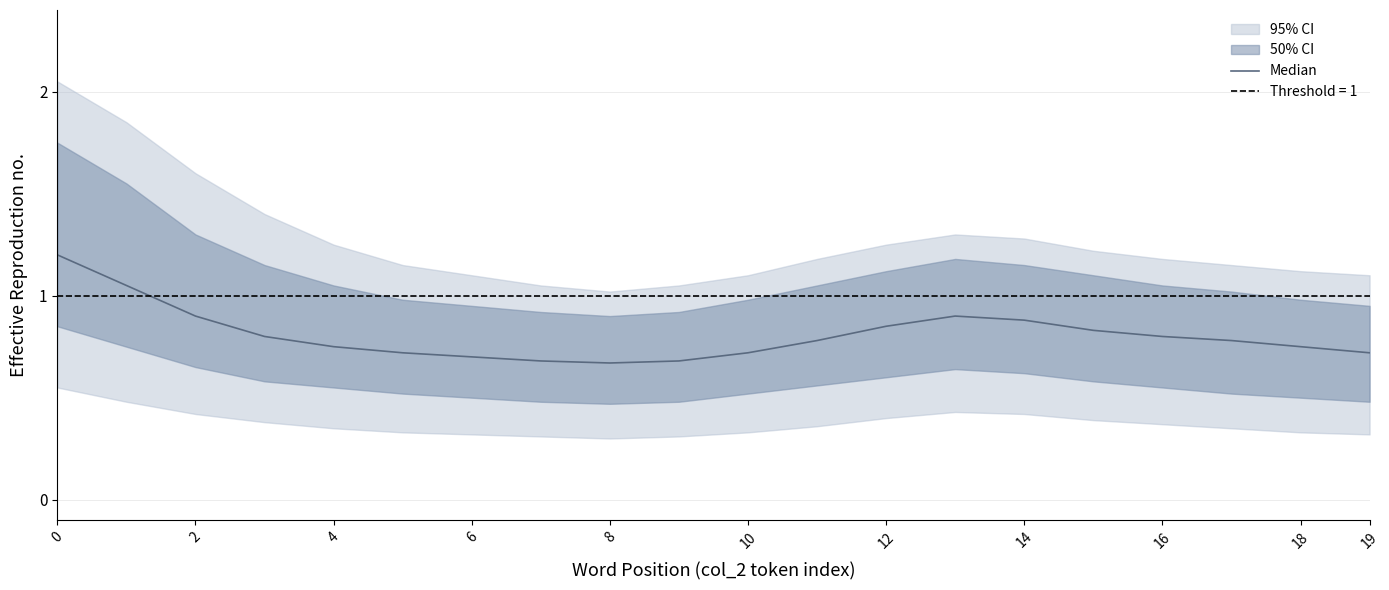

What is the greatest value displayed?

1.2